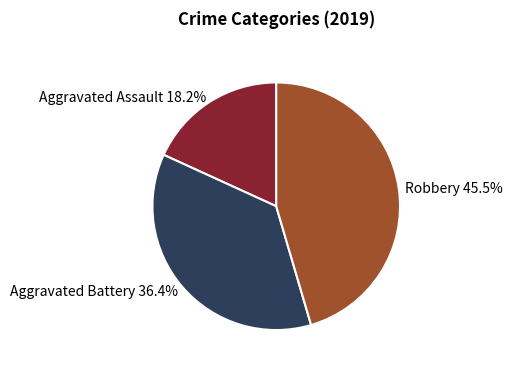

Is the sum of Robbery and Aggravated Assault greater than half?

Yes